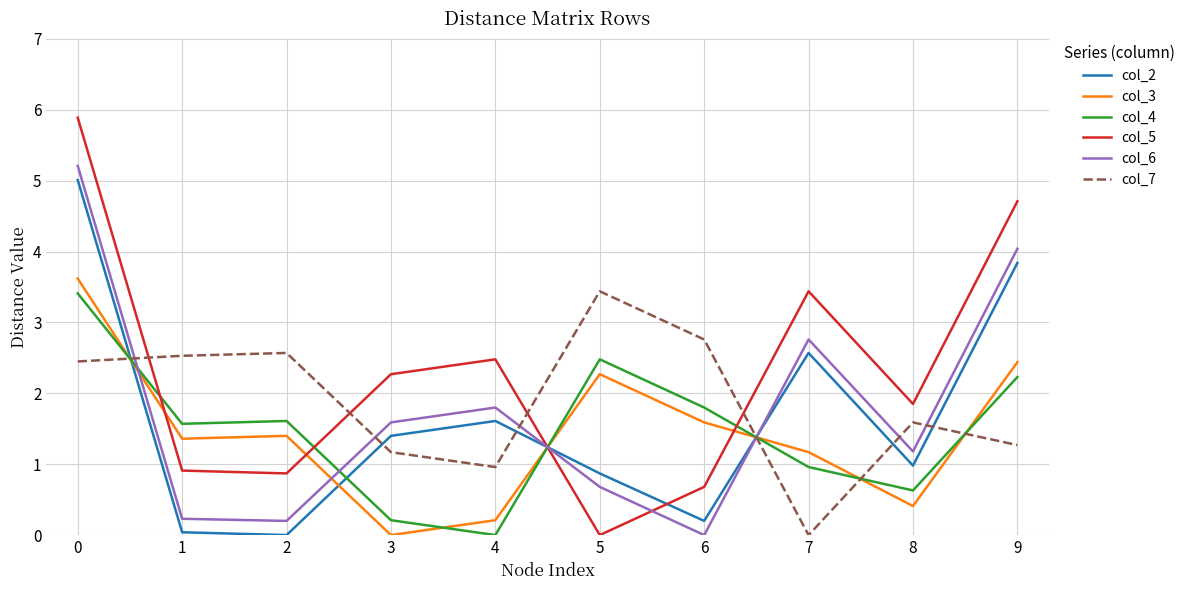

What is the greatest value displayed?

5.9